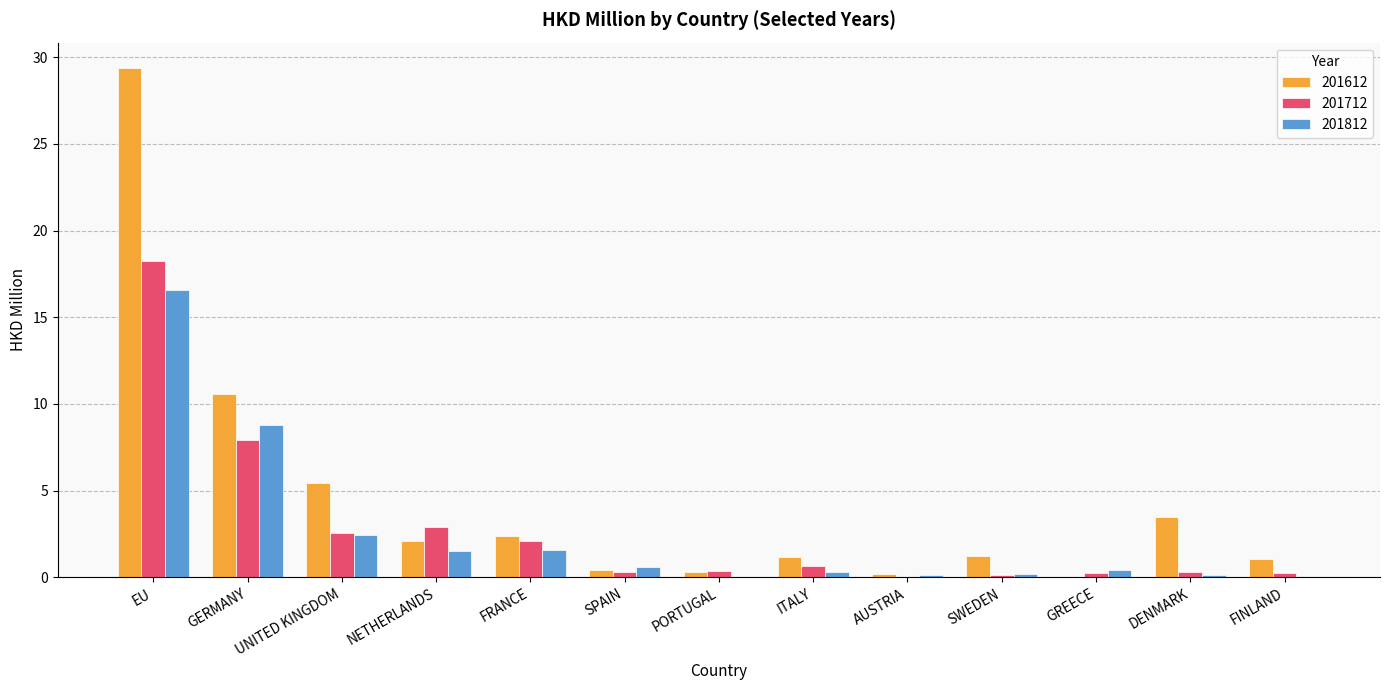

The 201612 series shows 2.1 at NETHERLANDS. True or false?

True